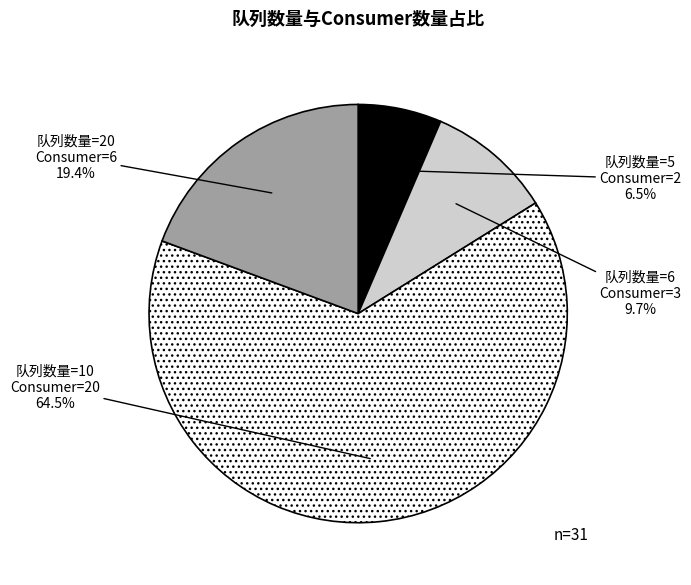

Does any single category account for the majority?

Yes